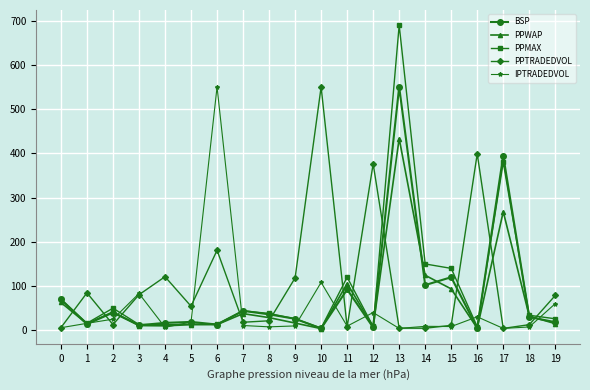

Is the value of PPTRADEDVOL at 0 greater than the value of PPWAP at 9?

No